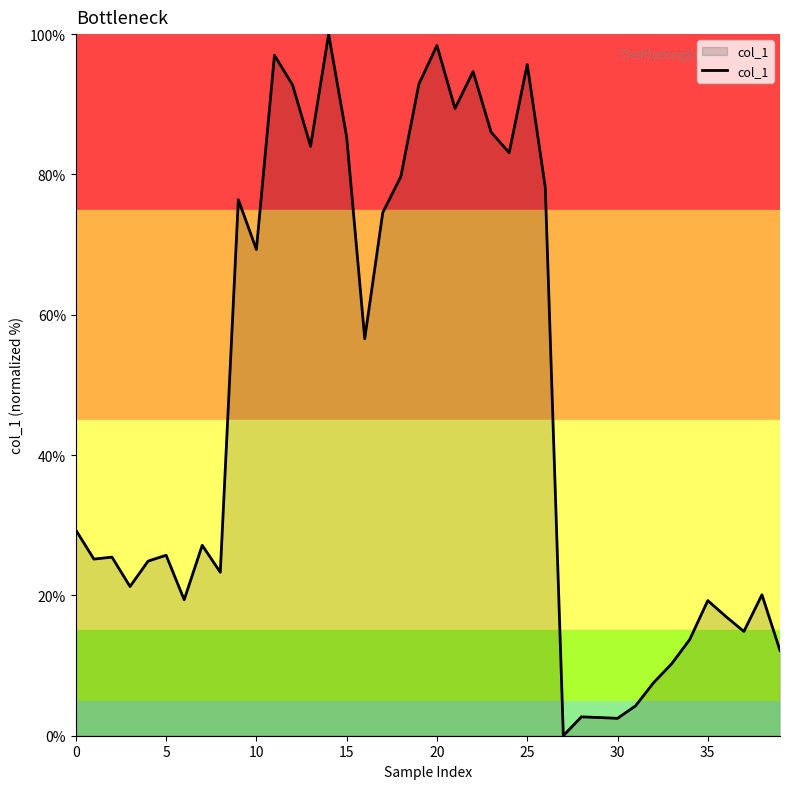

What is the maximum value shown in the chart?

100.0